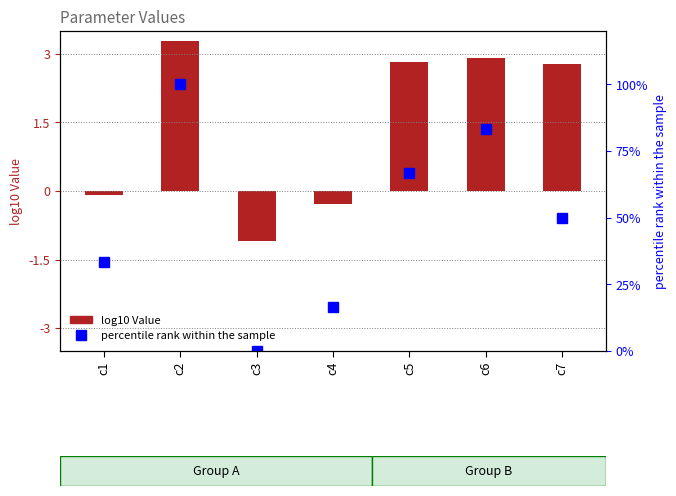

What is the value of the percentile rank bar at the 6th from the left?

83.3